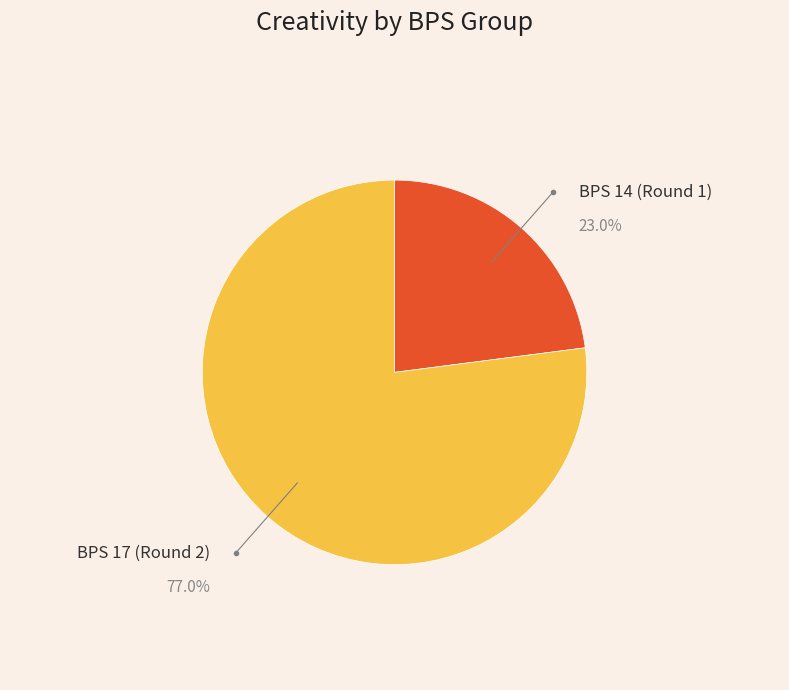

Is there a majority slice in this chart?

Yes